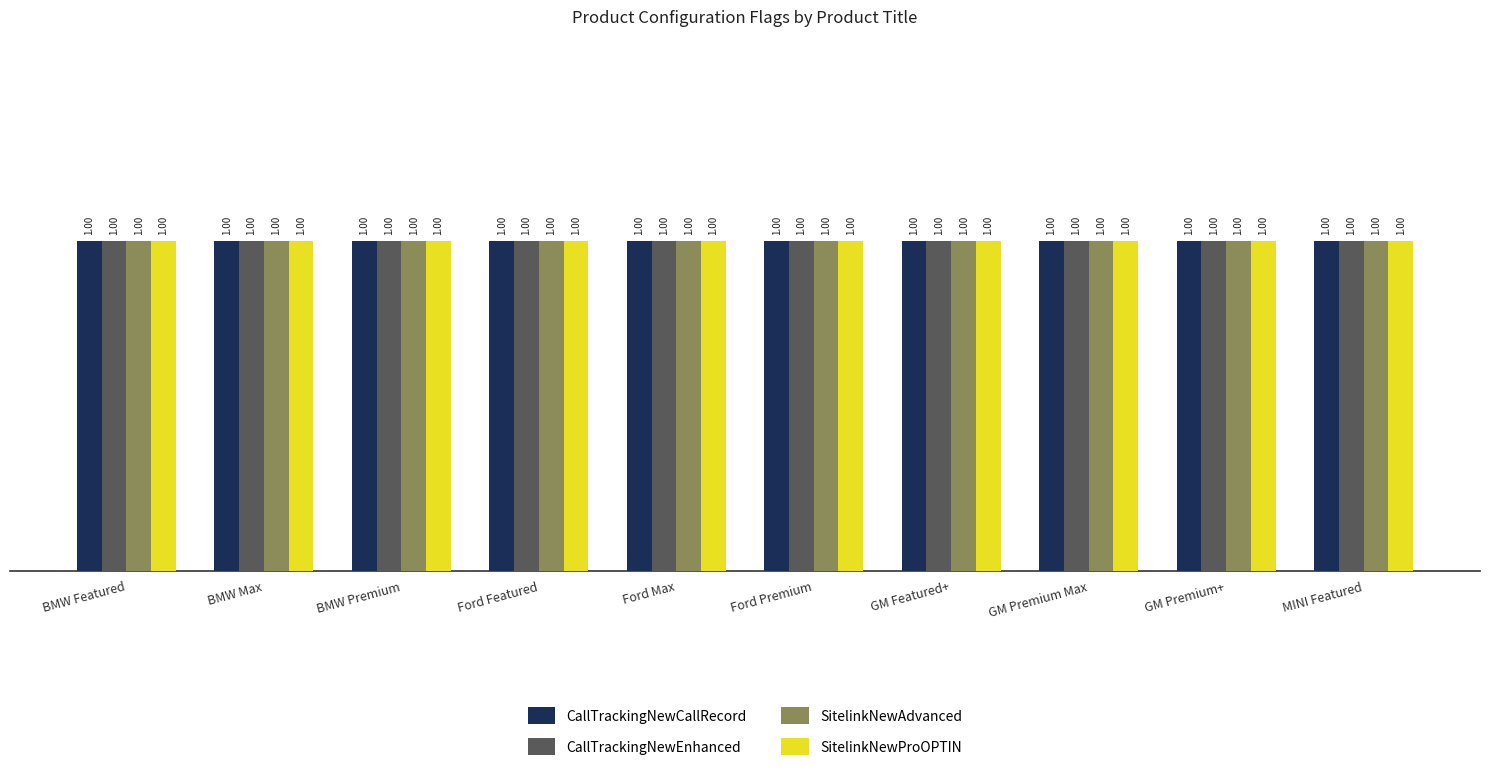

True or false: CallTrackingNewCallRecord has a value of 1 at BMW Premium.

True